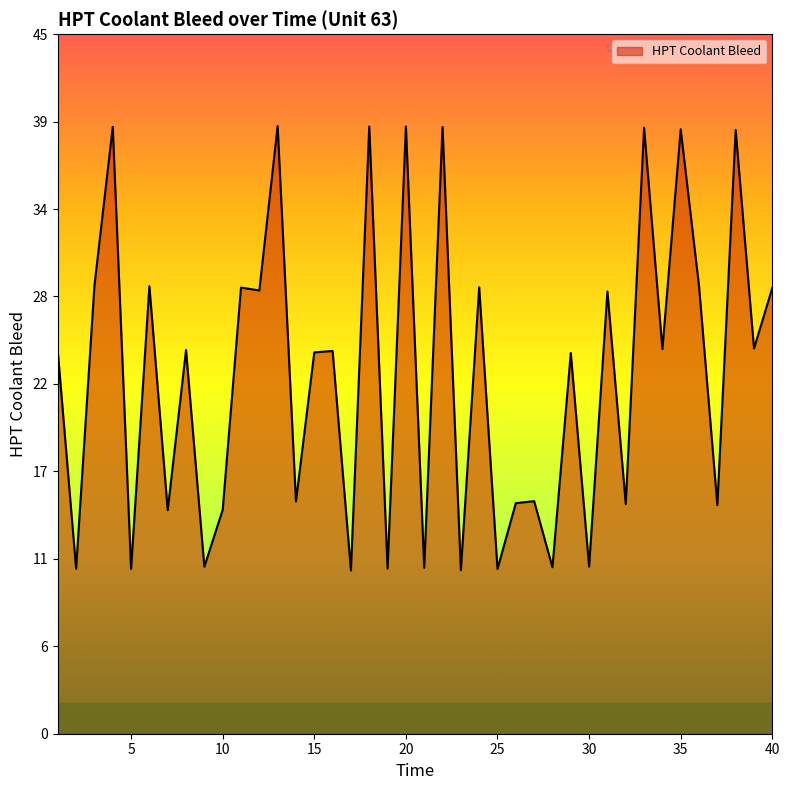

Where does the data first go above 24?

1